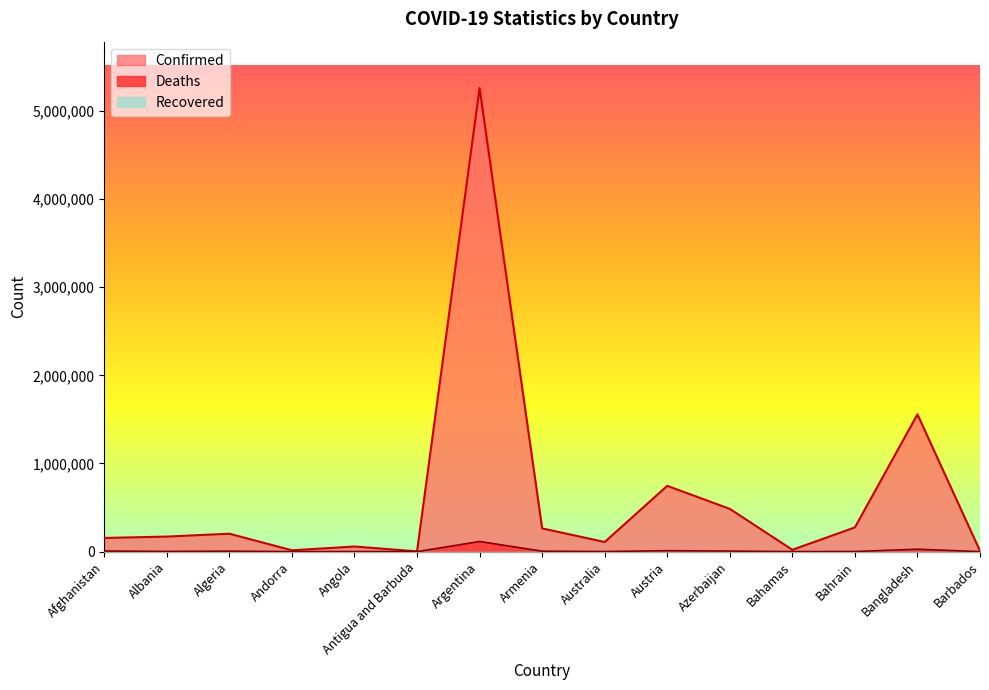

What is the difference between the highest and lowest values at Afghanistan?

155191